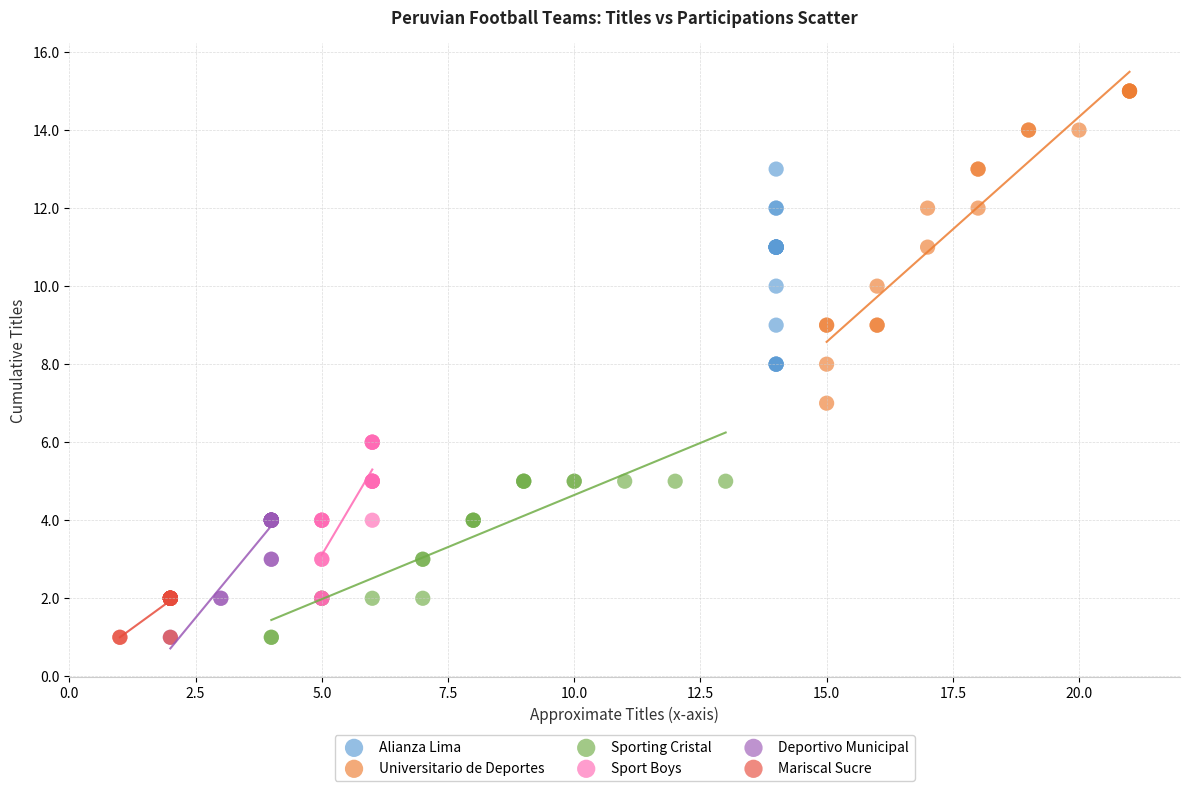

Which series has the largest Y range (max minus min)?

Universitario de Deportes